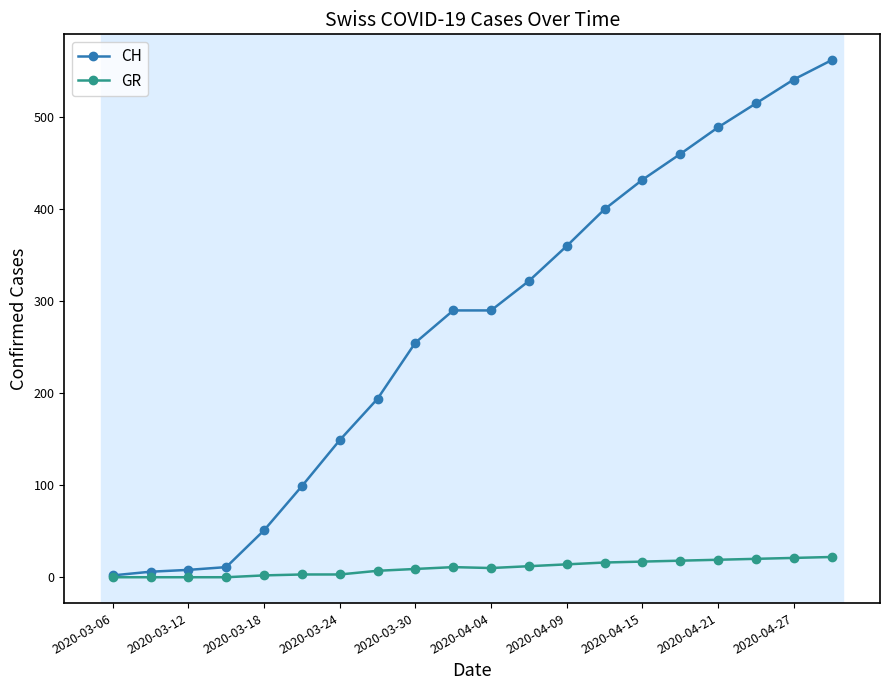

Which series has the largest total across all categories?

CH